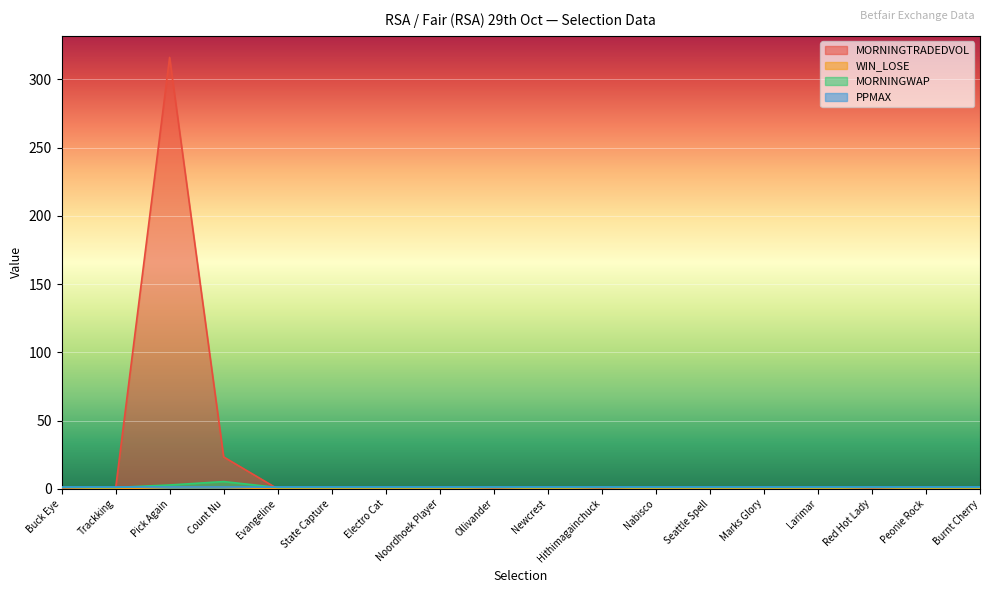

What is the difference between the maximum and minimum values in the MORNINGTRADEDVOL series?

316.0